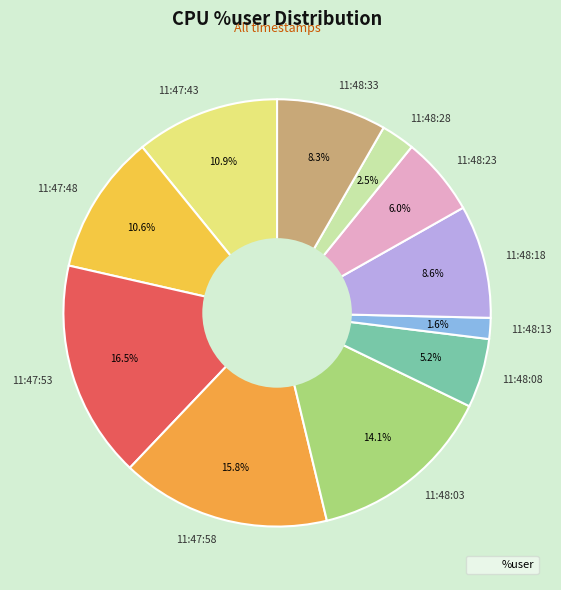

How much of the chart is everything except 11:48:13?

98.4%